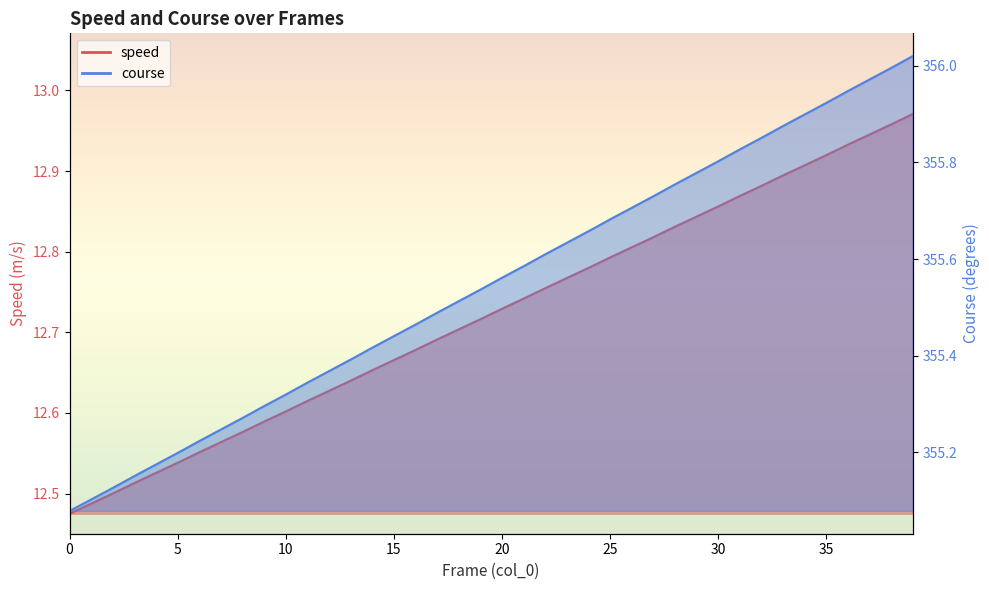

Rank the series at 11 from highest to lowest value.

course, speed